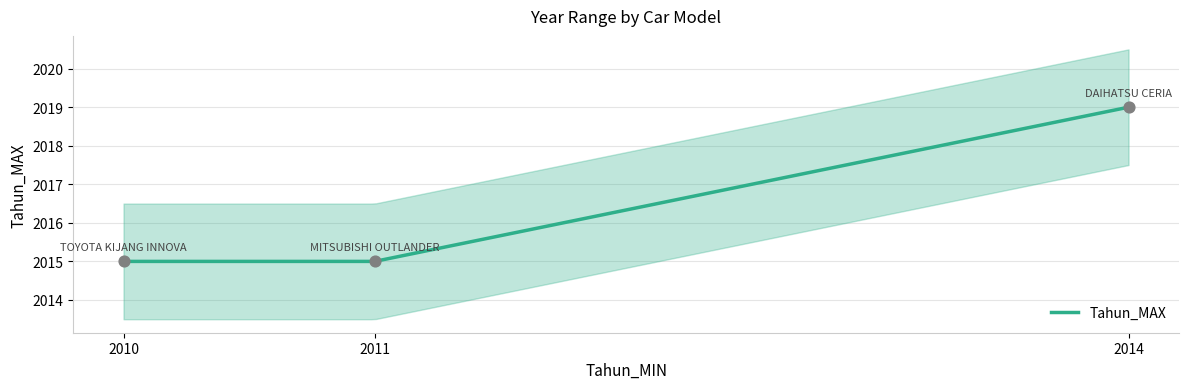

Approximately how many times larger is the value at TOYOTA KIJANG INNOVA compared to MITSUBISHI OUTLANDER?

1.0